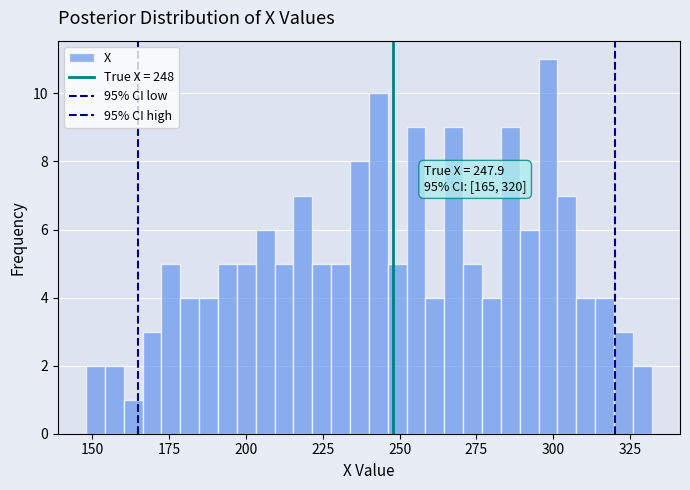

Around what value on the x-axis is the tallest bar? Give the approximate position of its centre, as read against the axis.

300